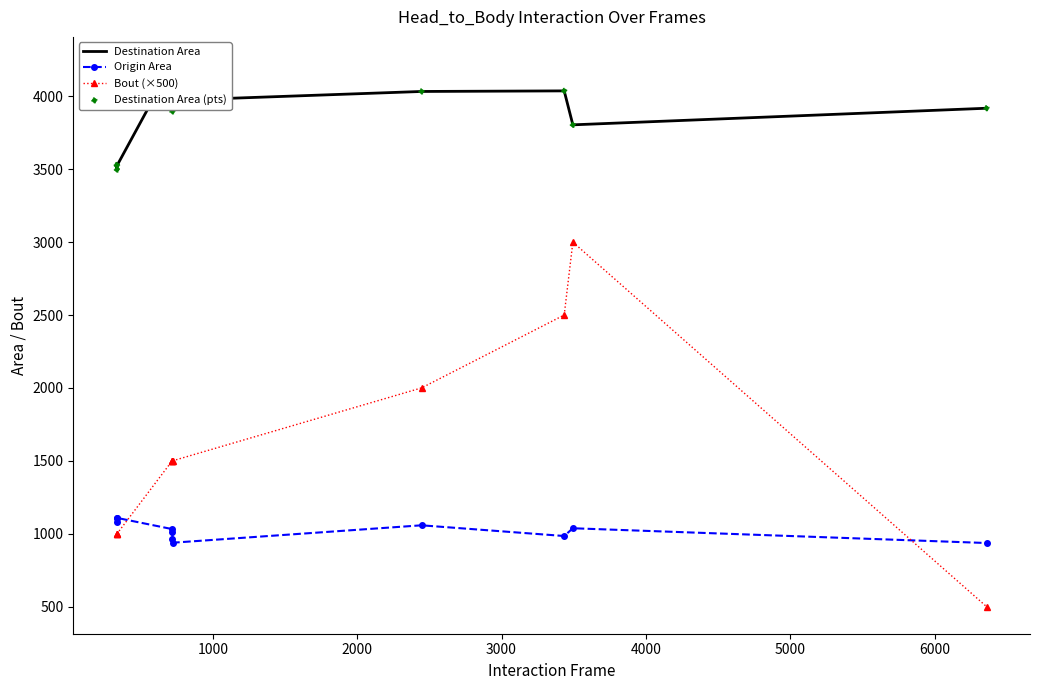

Which series has the largest total across all categories?

Destination Area